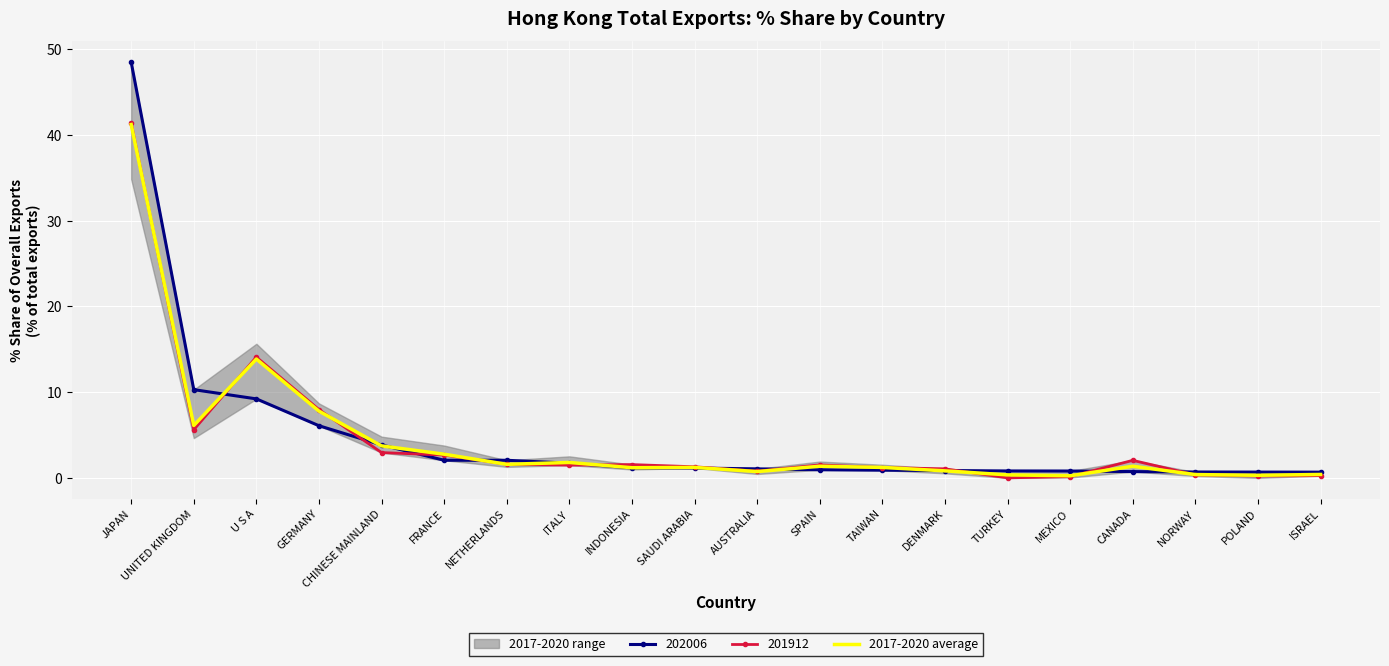

What is the difference between the maximum and minimum values?

40.9